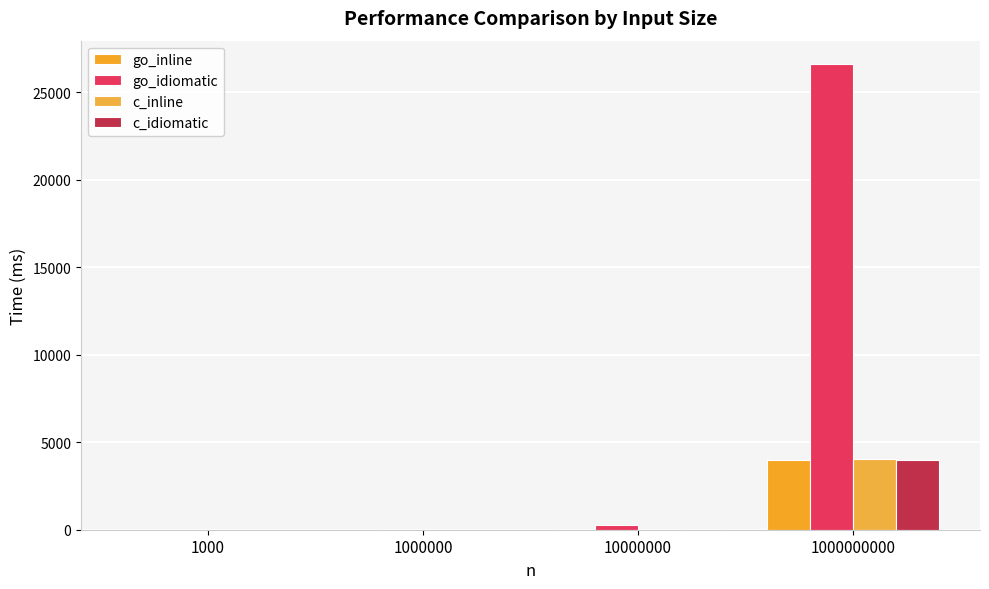

How many series are shown in this chart?

4